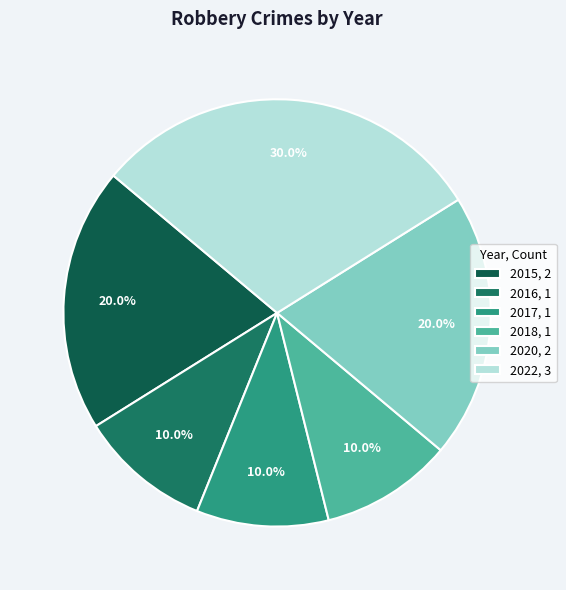

True or false: 2020 accounts for 20% of the total.

True